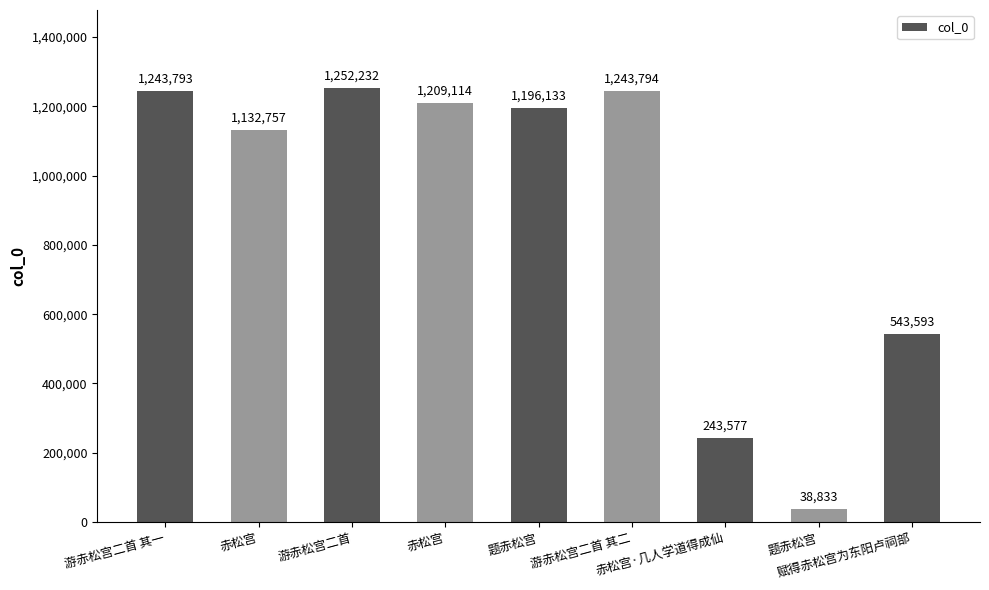

How many values are below 1196133?

4